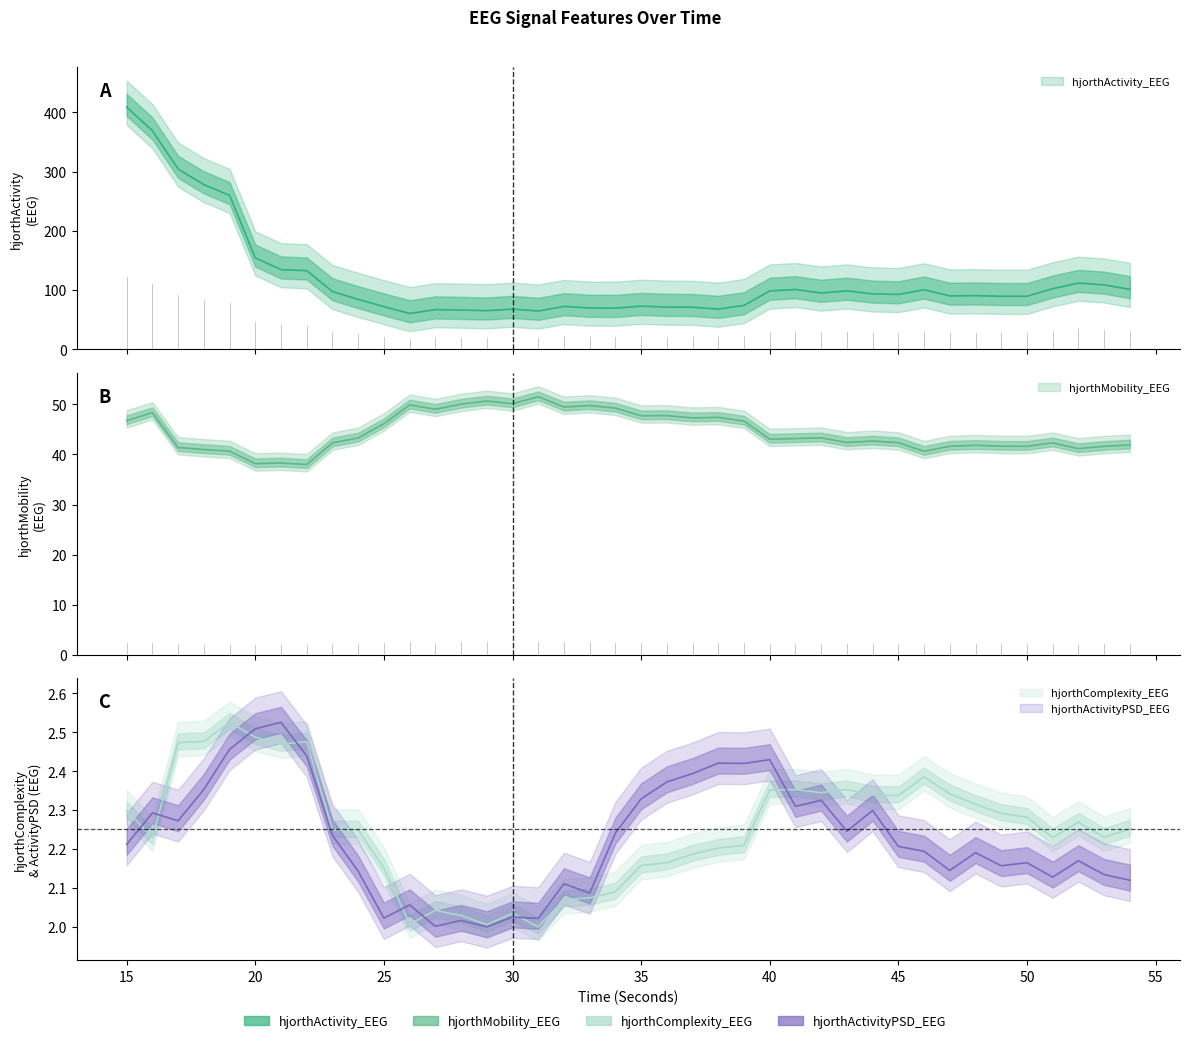

What is the spread (max minus min) of values at 26?

58.4